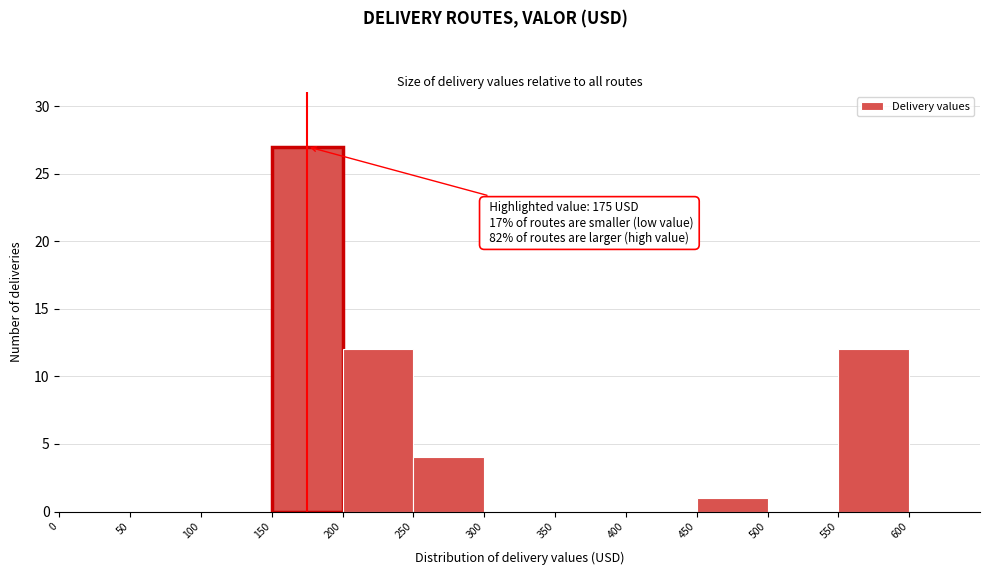

Over which range of the x-axis is the bar tallest?

150 to 200